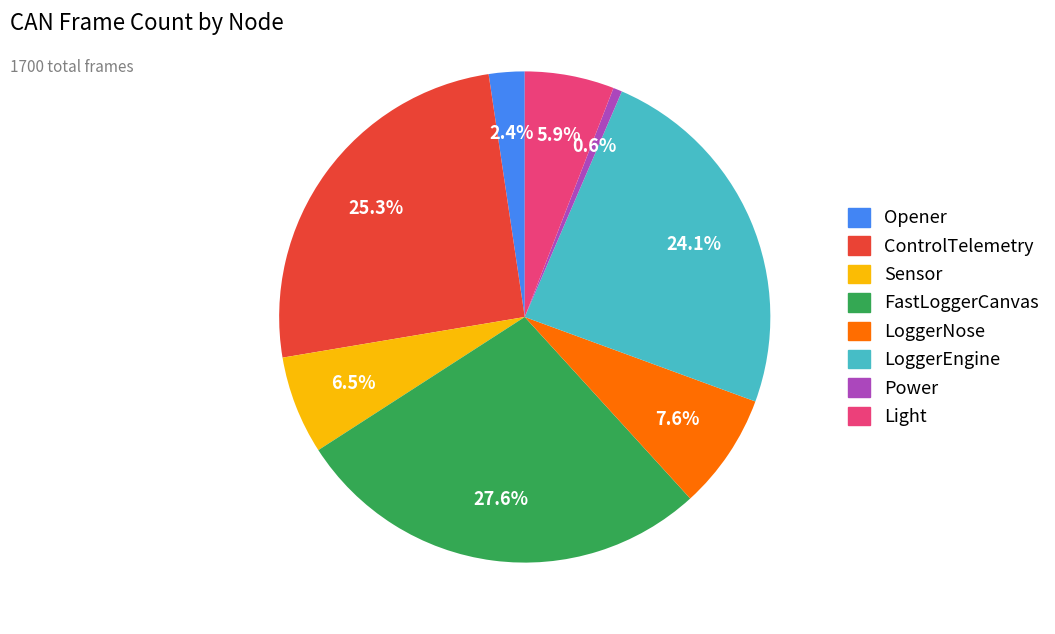

Count the number of slices in the pie.

8